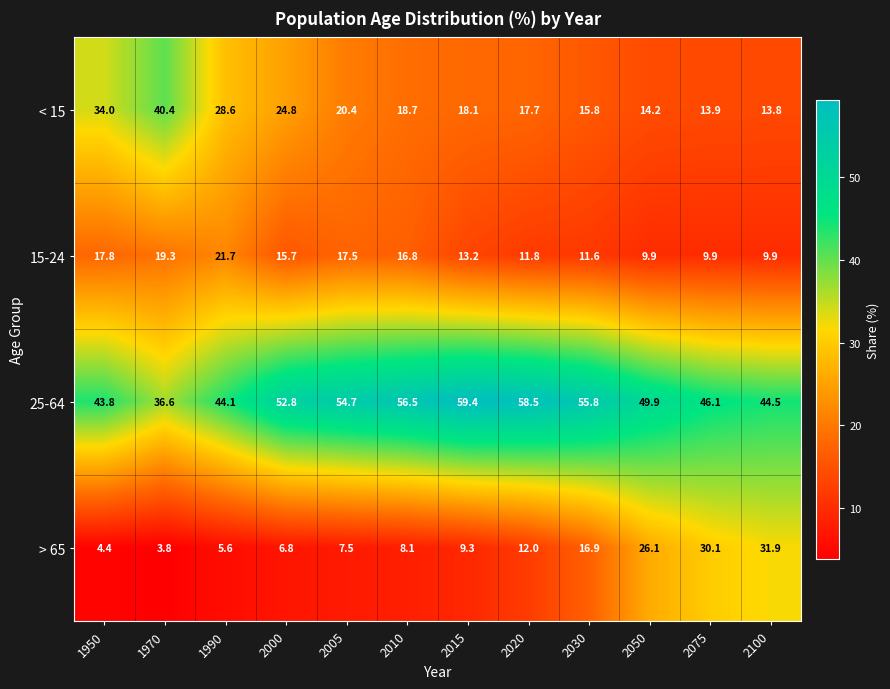

Where is 15-24 nearest to the value 15?

2000